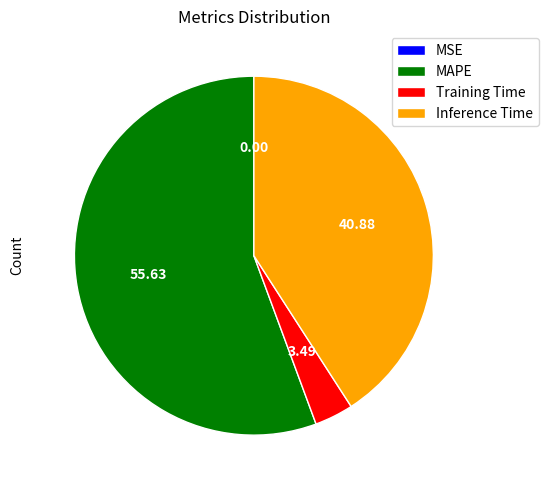

Which category has the biggest portion of the pie?

MAPE